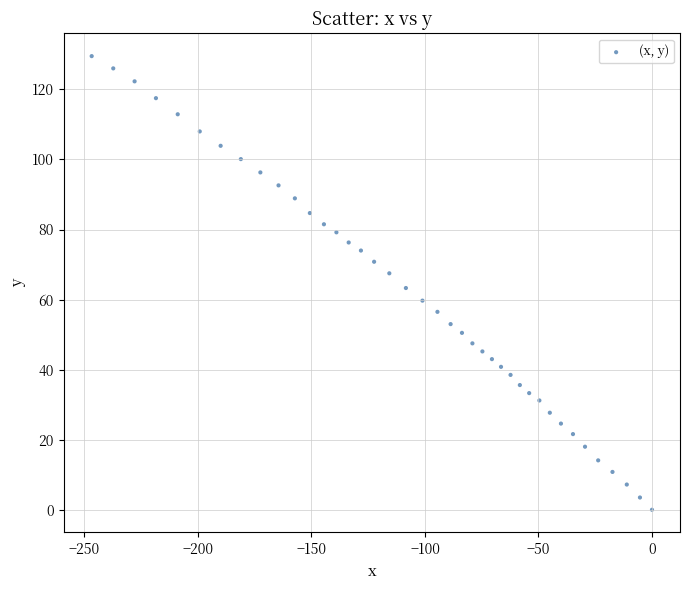

What is the range of Y values (max minus min)?

129.5